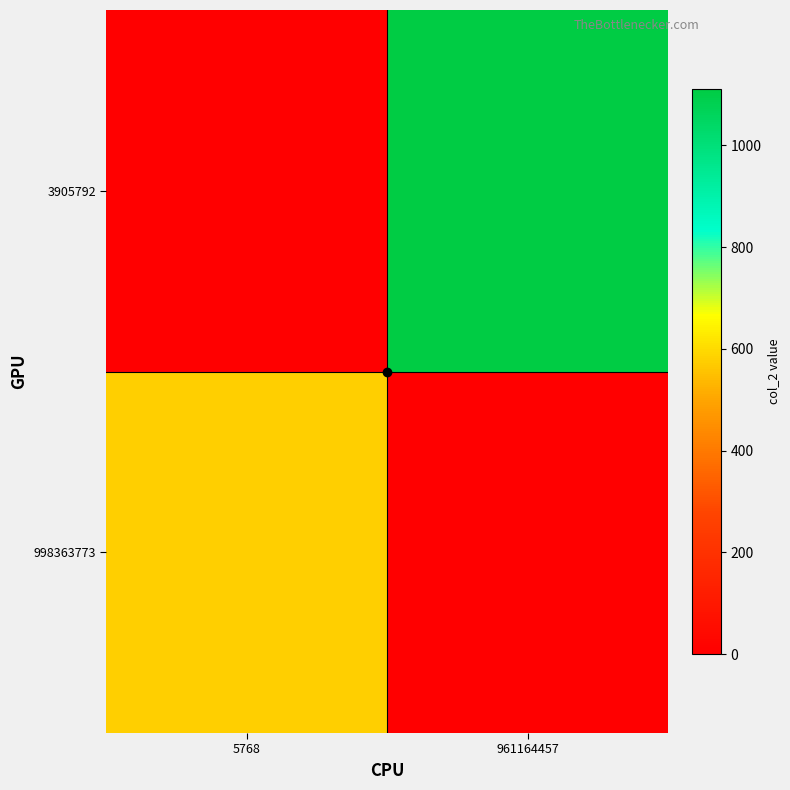

Reading left to right, transcribe all the data shown in this chart.

998363773: 5768=580.8	961164457=0.0
3905792: 5768=0.0	961164457=1111.0